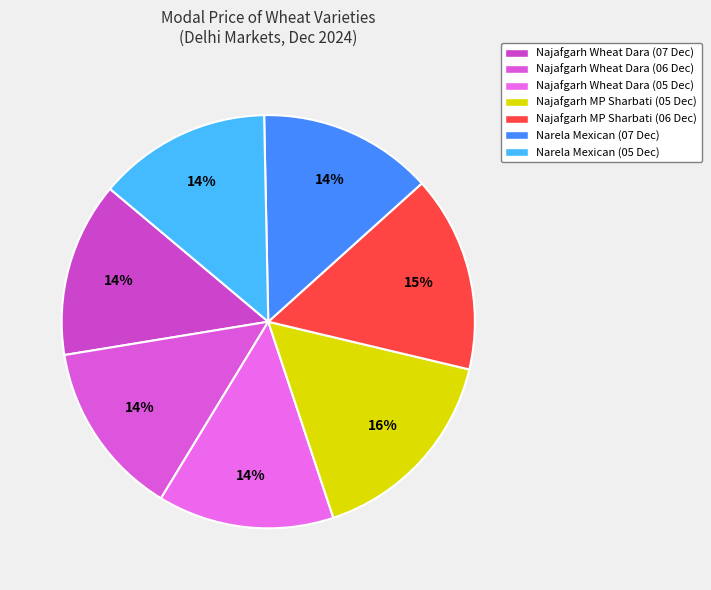

How much of the chart is everything except Narela Mexican (05 Dec)?

86.4%